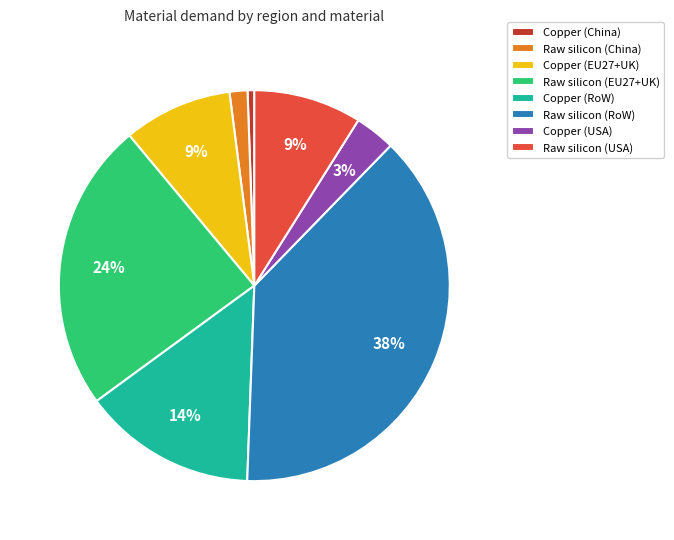

How many slices are in this pie chart?

8